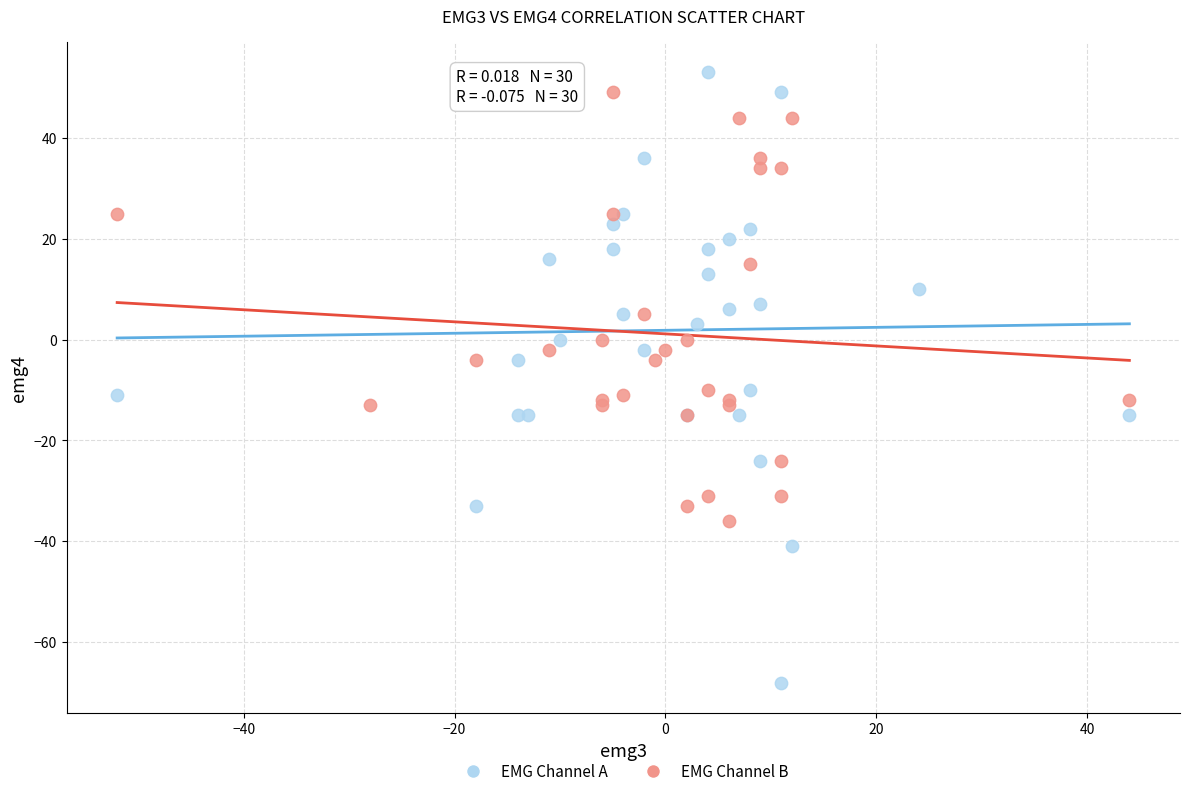

What are all the series names shown in the legend?

EMG Channel A, EMG Channel B